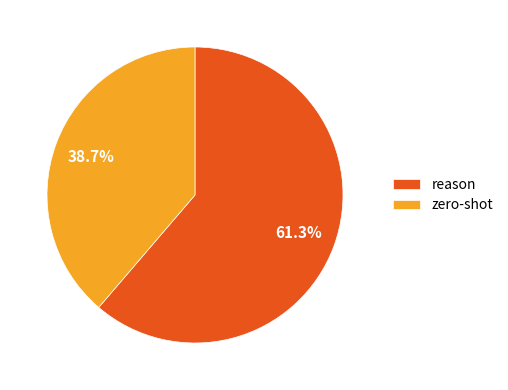

What portion of the pie excludes zero-shot?

61.3%